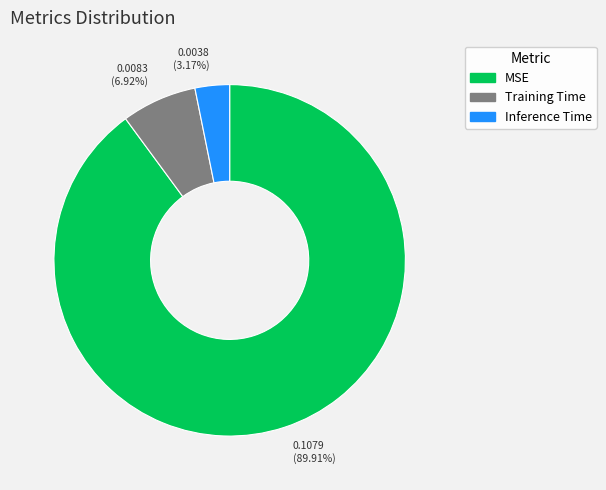

To the nearest percent, what is the difference between the largest and smallest slice percentages?

87%